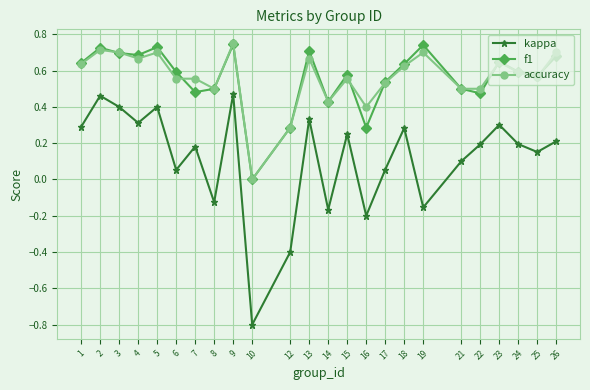

Is the value of f1 at 15 greater than the value of kappa at 21?

Yes